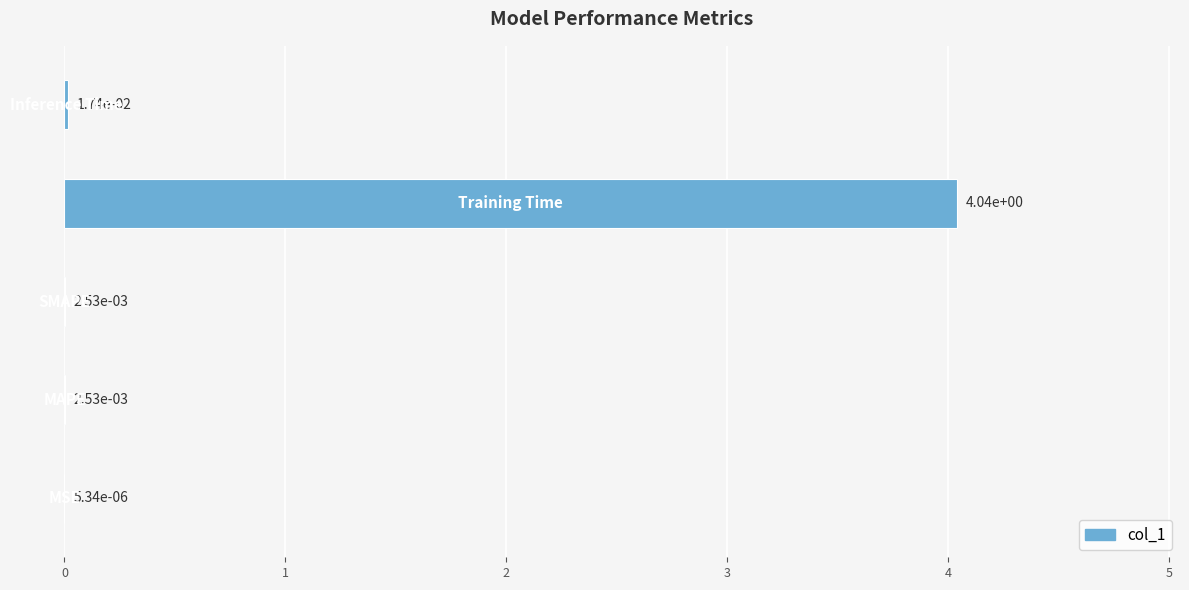

How many categories are shown in the chart?

5